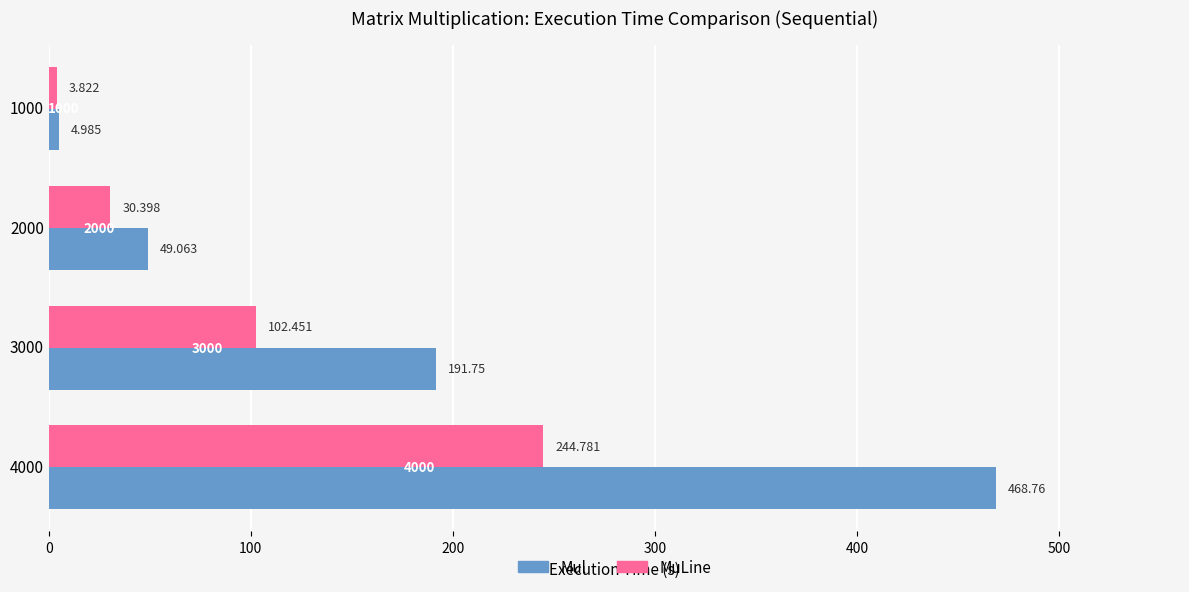

At which category is the sum across all series the highest?

4000